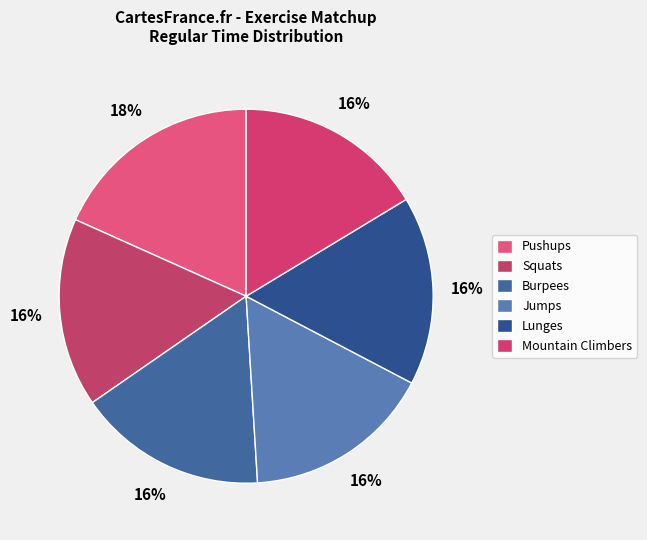

To the nearest percent, what is the combined percentage of Jumps and Squats?

33%